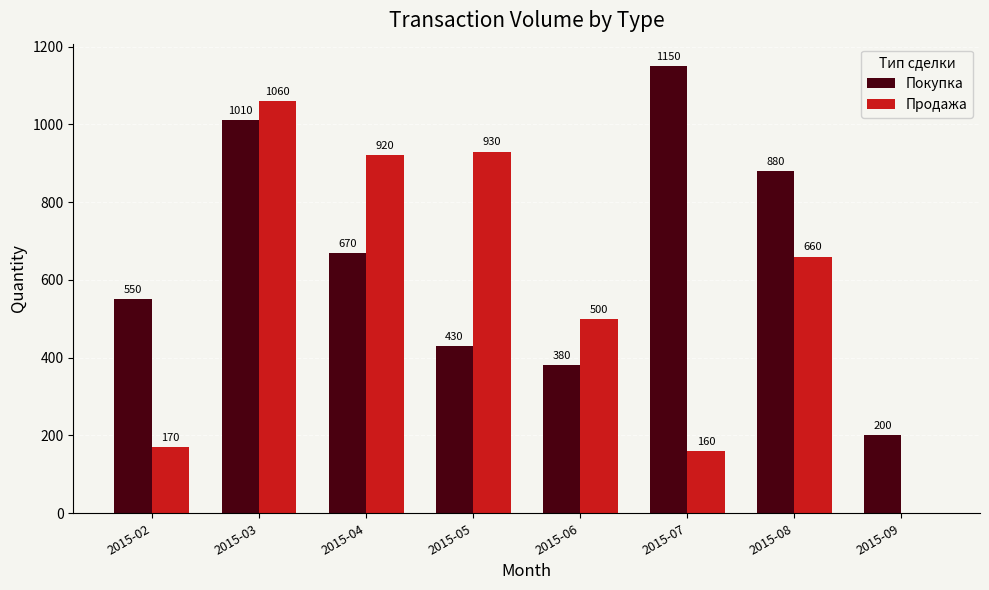

How many positive values does the Продажа series have?

7